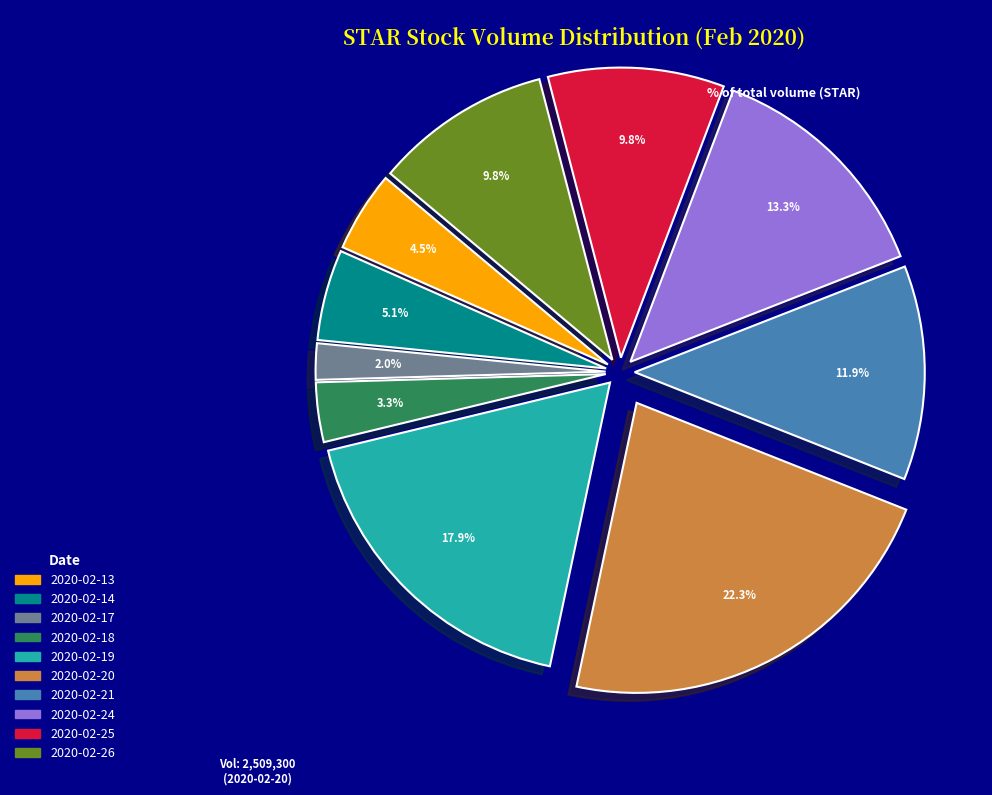

Count the number of slices in the pie.

10